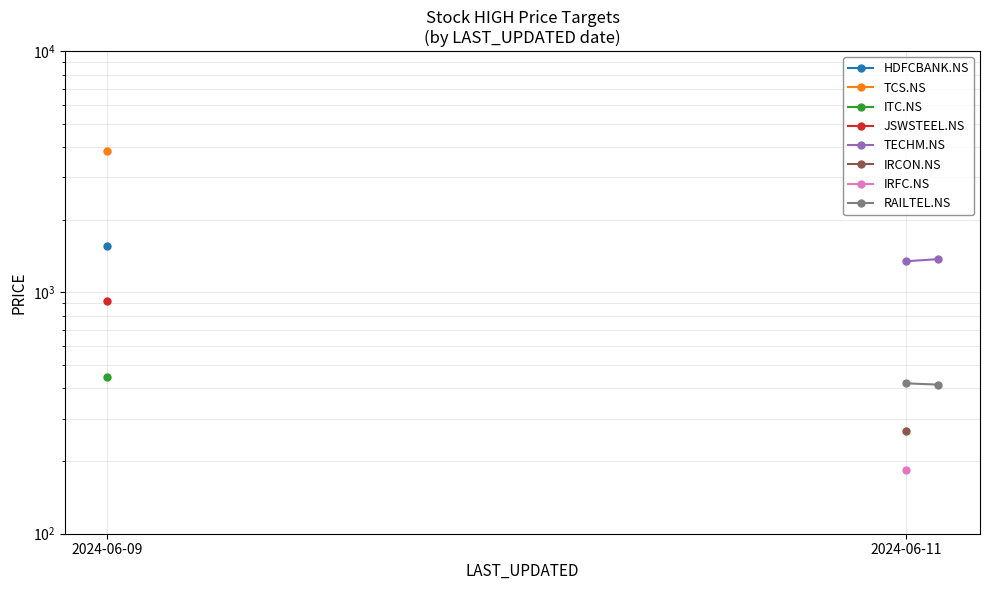

True or false: RAILTEL.NS has a value of 415 at 2024-06-11.

True